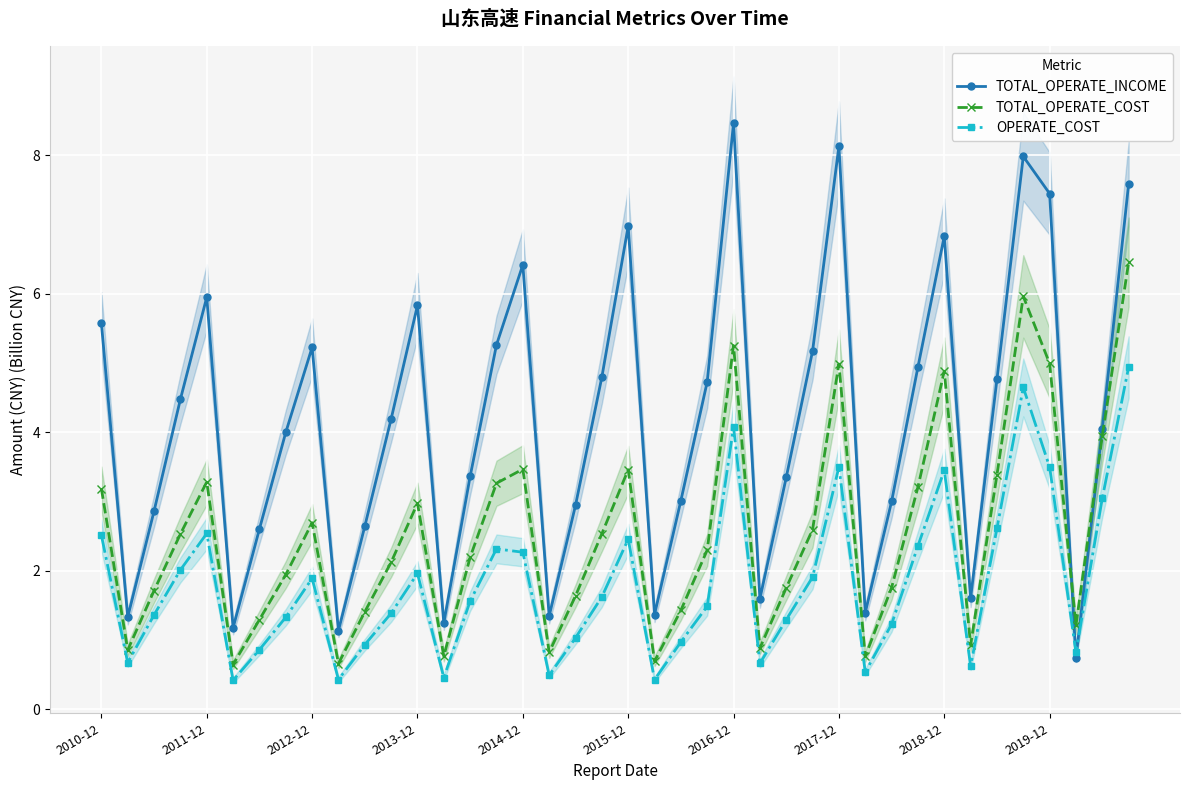

How many values in the OPERATE_COST series exceed 1?

27